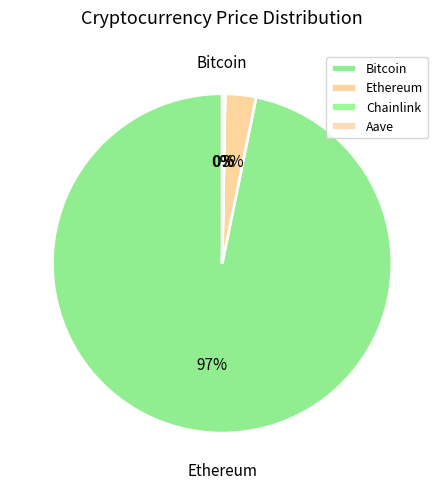

Combined, what portion of the pie is Ethereum and Chainlink?

2.9%